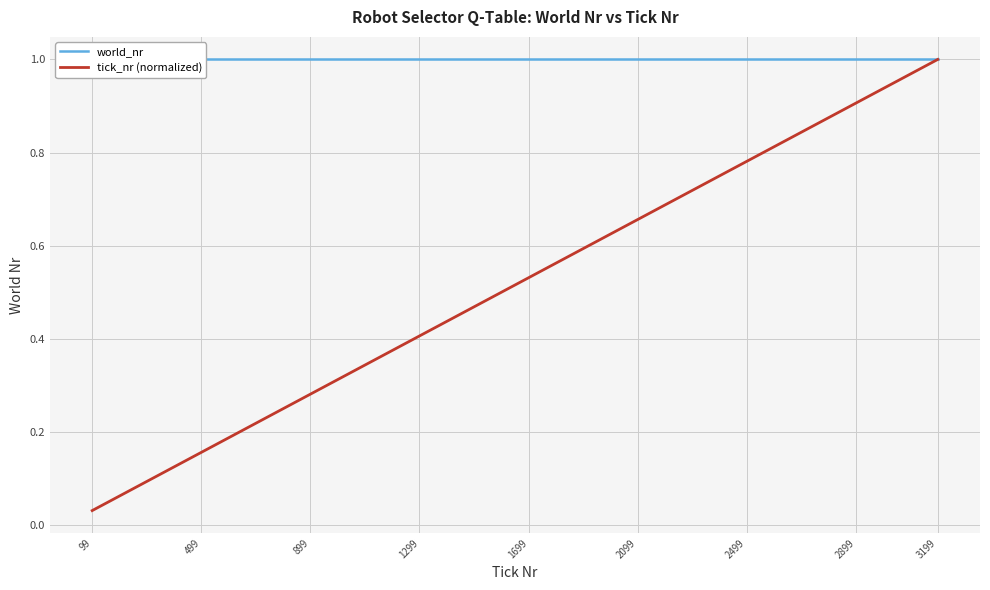

How many categories are shown in the chart?

32